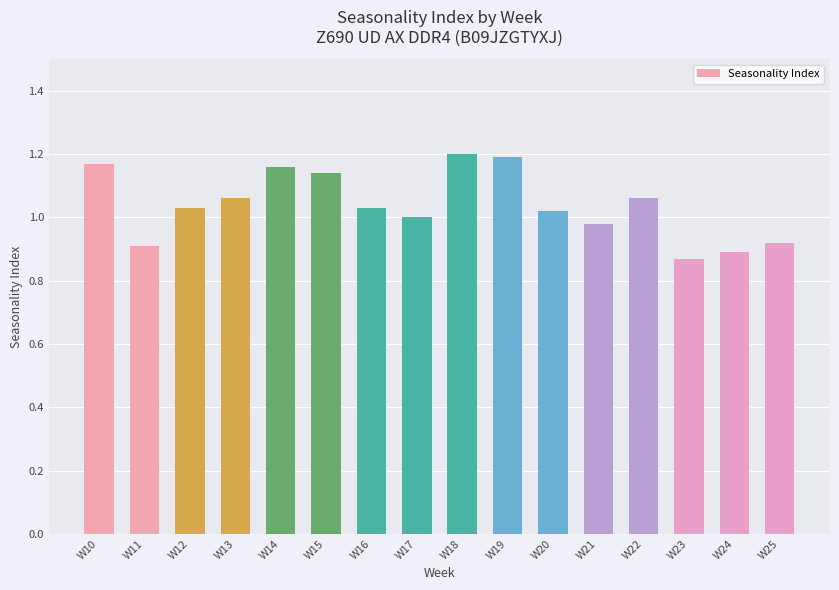

What is the sum of the values at W13 and W17?

2.1